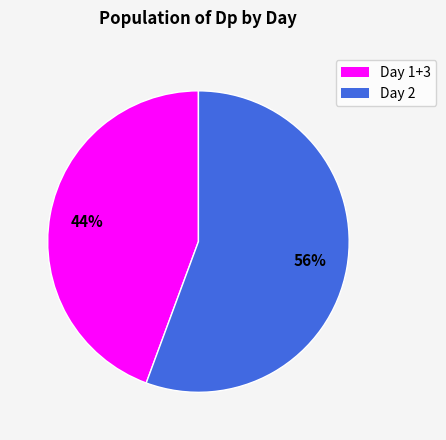

To the nearest percent, what is the average slice percentage?

50%